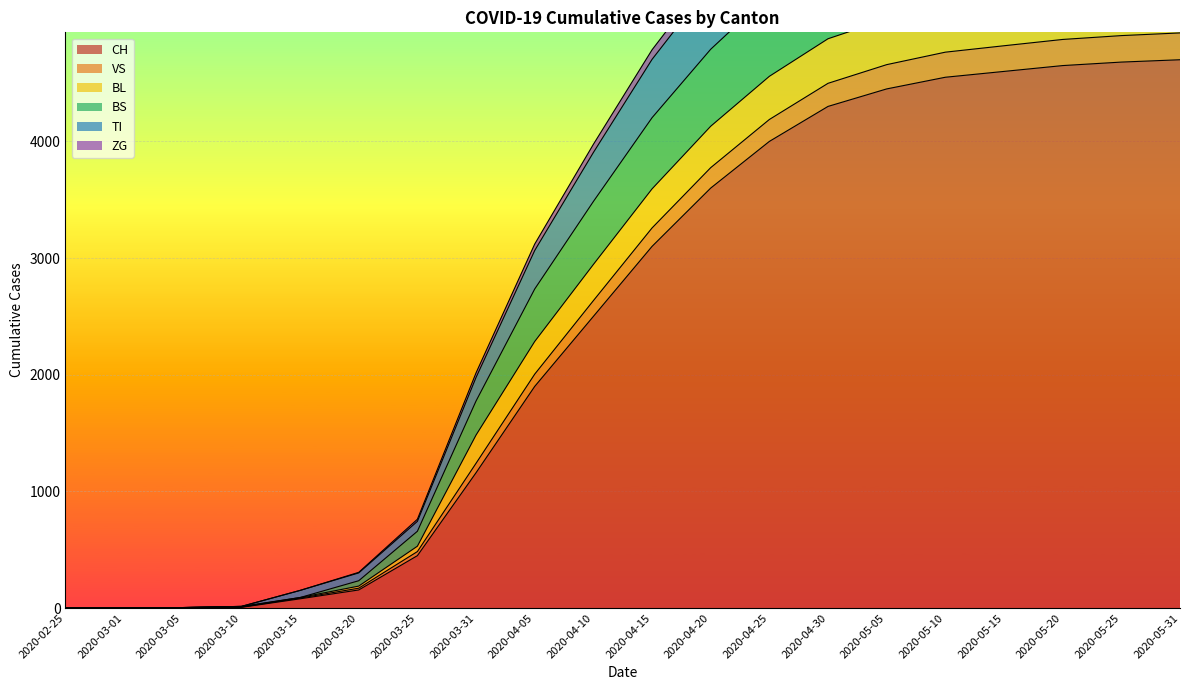

What is the label of the 5th point from the right?

2020-05-10